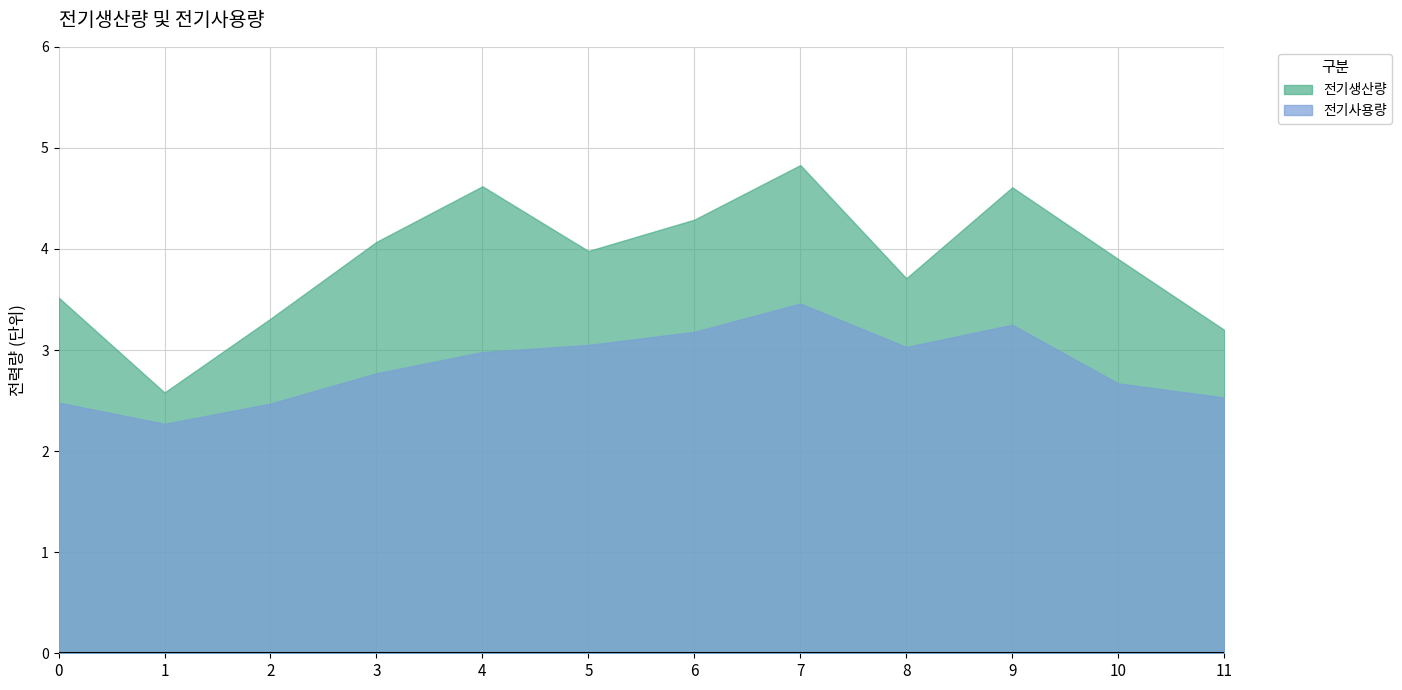

At which label does 전기사용량 reach its minimum?

1